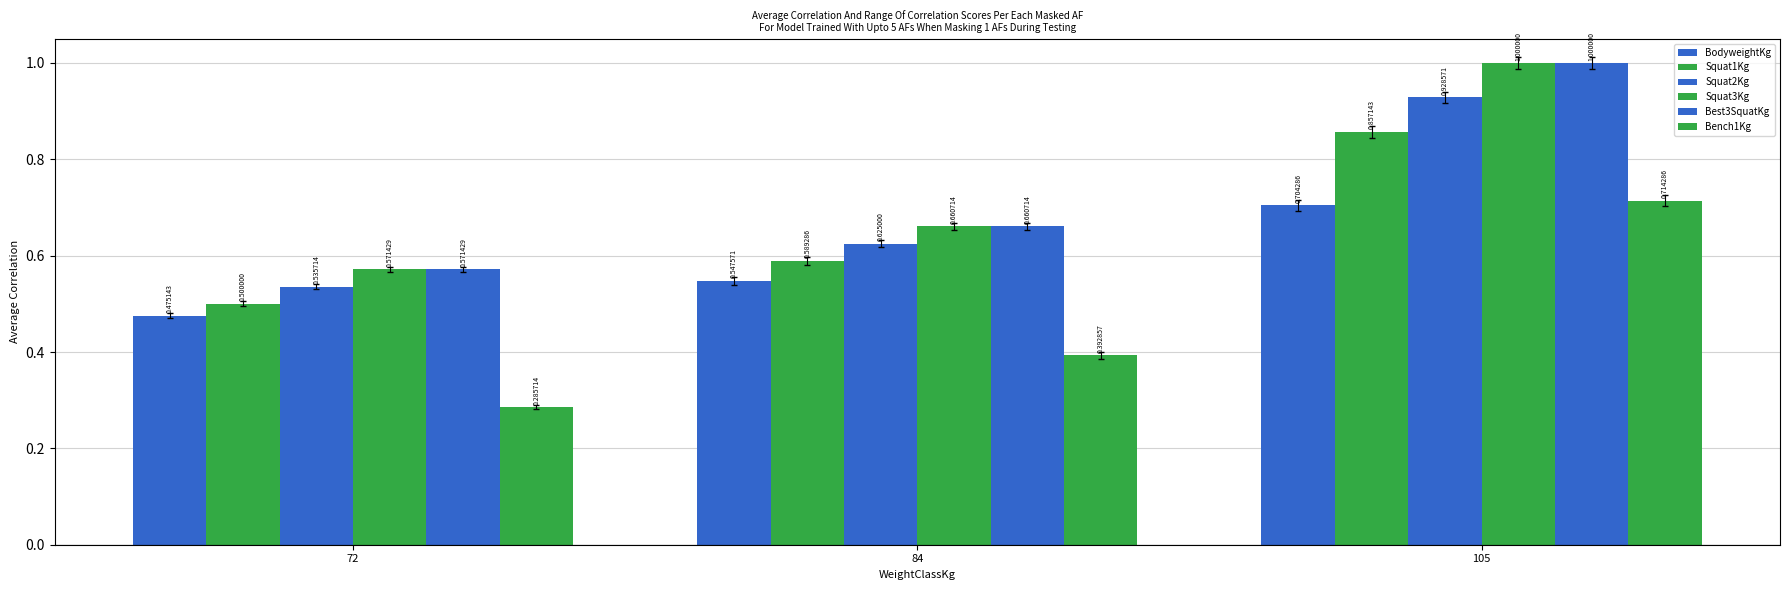

Count the number of data series in this chart.

6